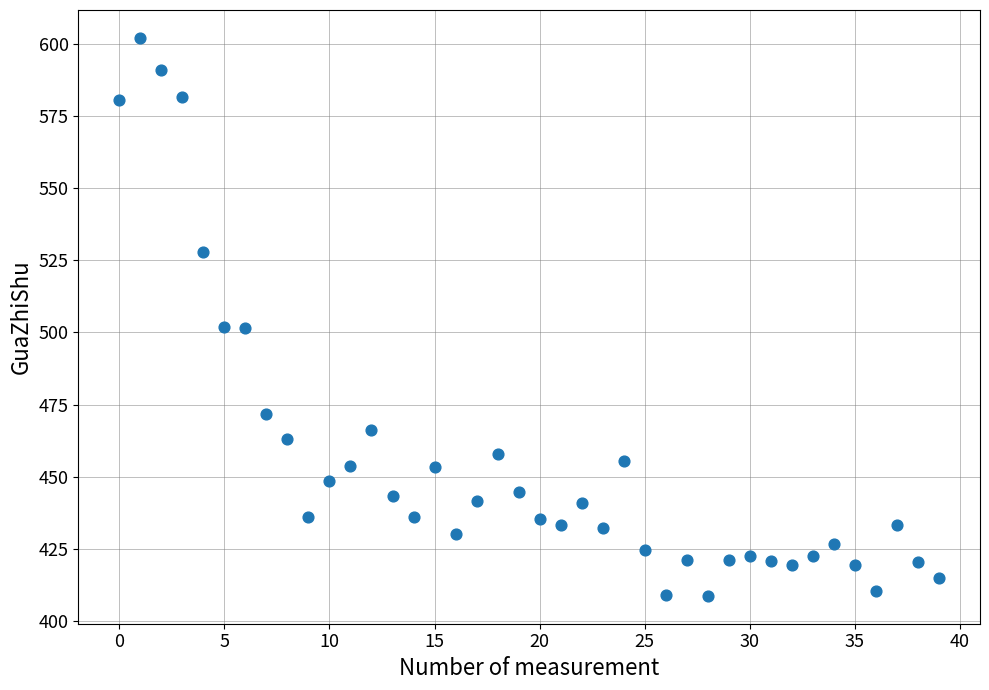

What is the range of Y values (max minus min)?

193.3